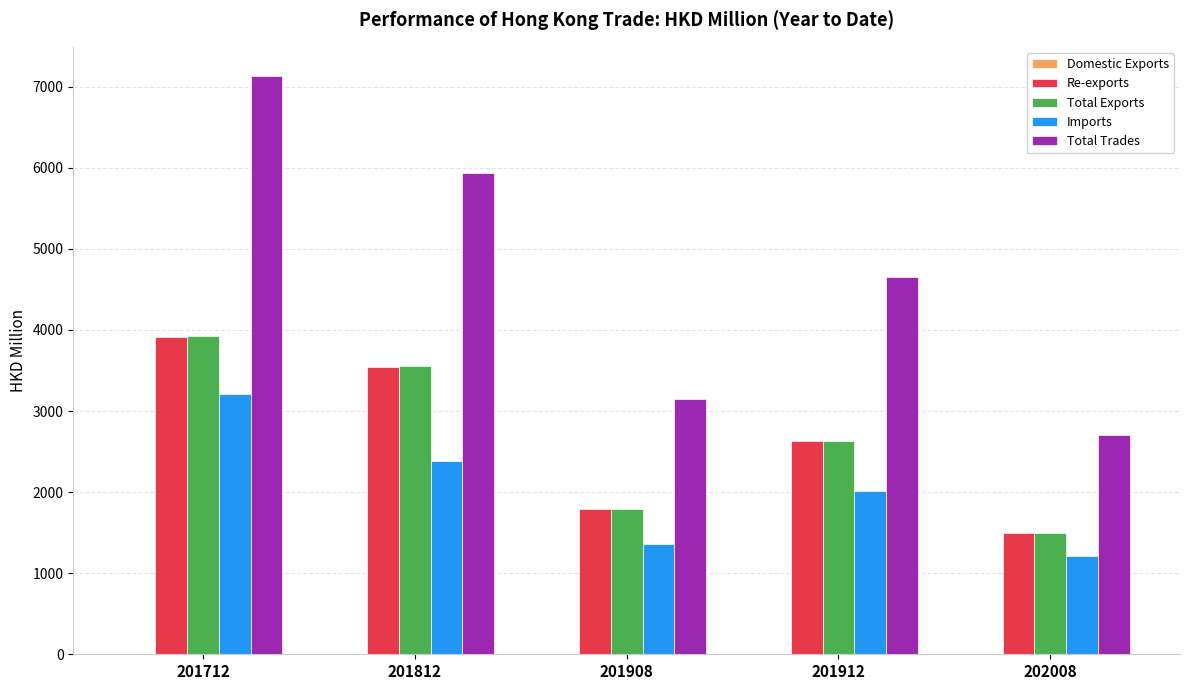

At which label does Re-exports reach its peak?

201712